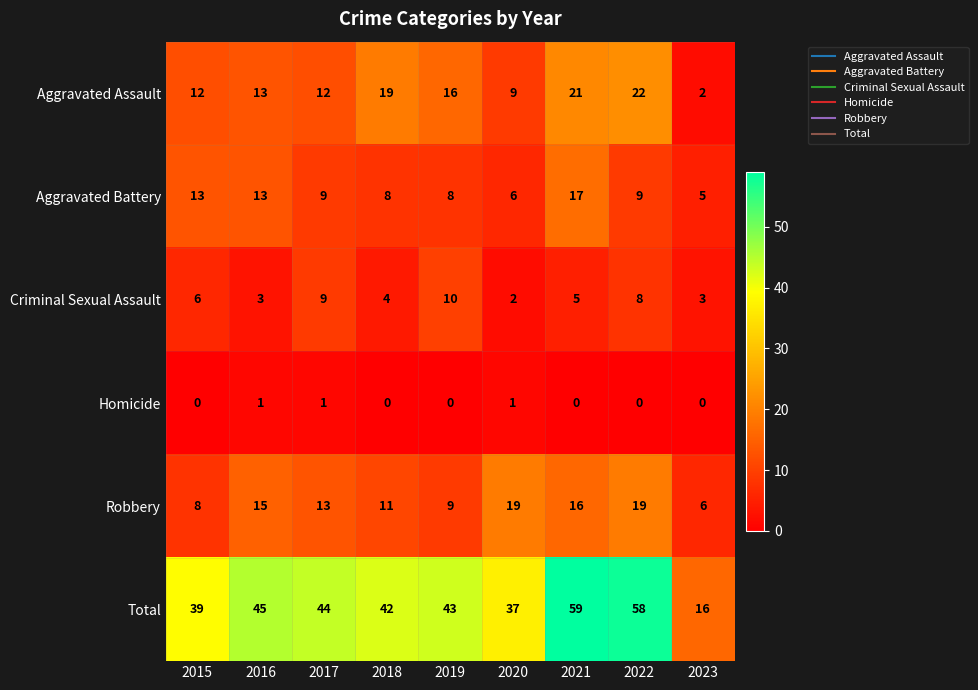

What is the spread (max minus min) of values at 2023?

16